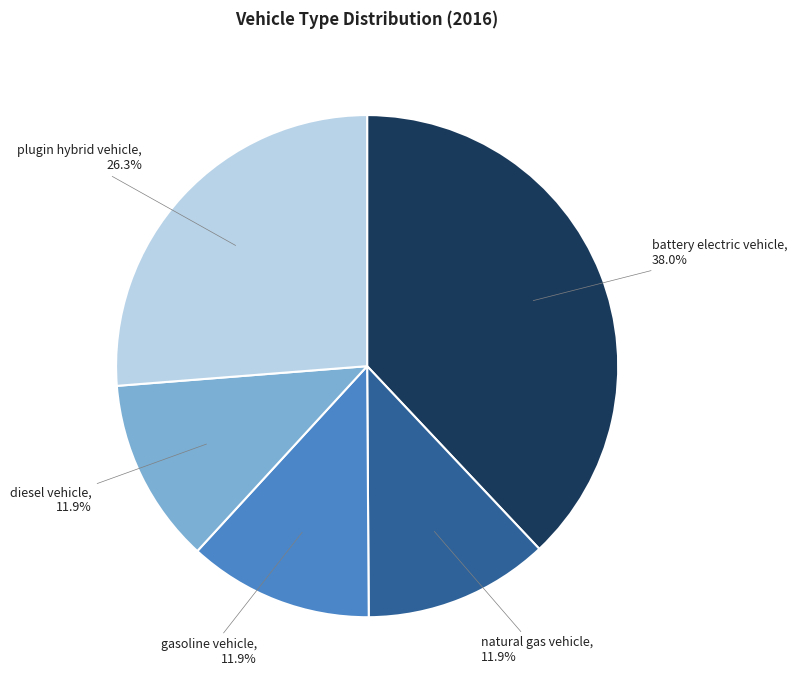

Is there a majority slice in this chart?

No